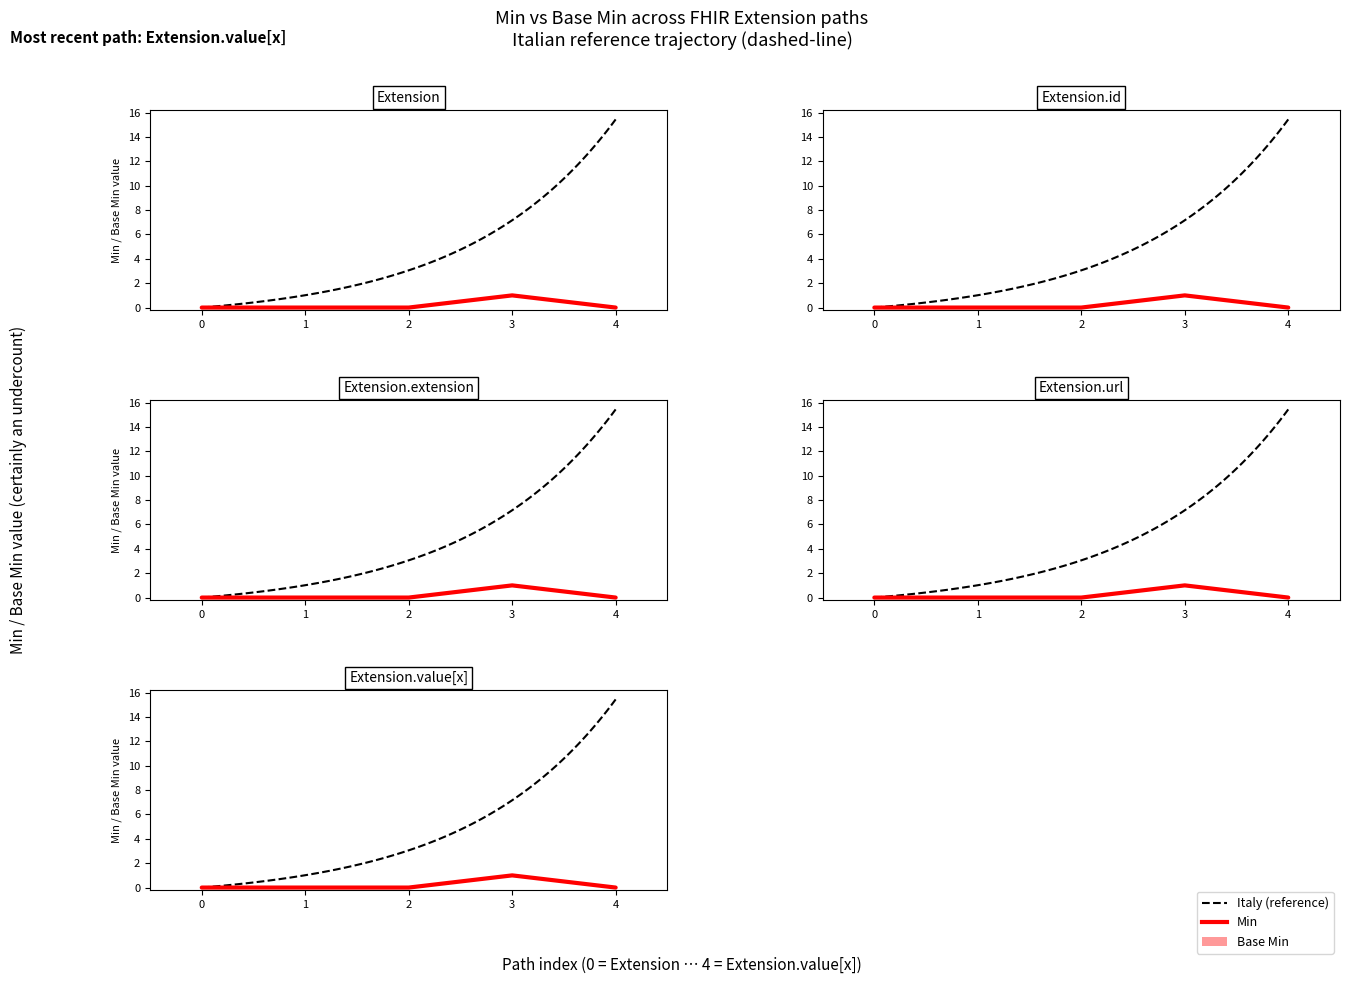

How many data points in Base Min are above 0?

1